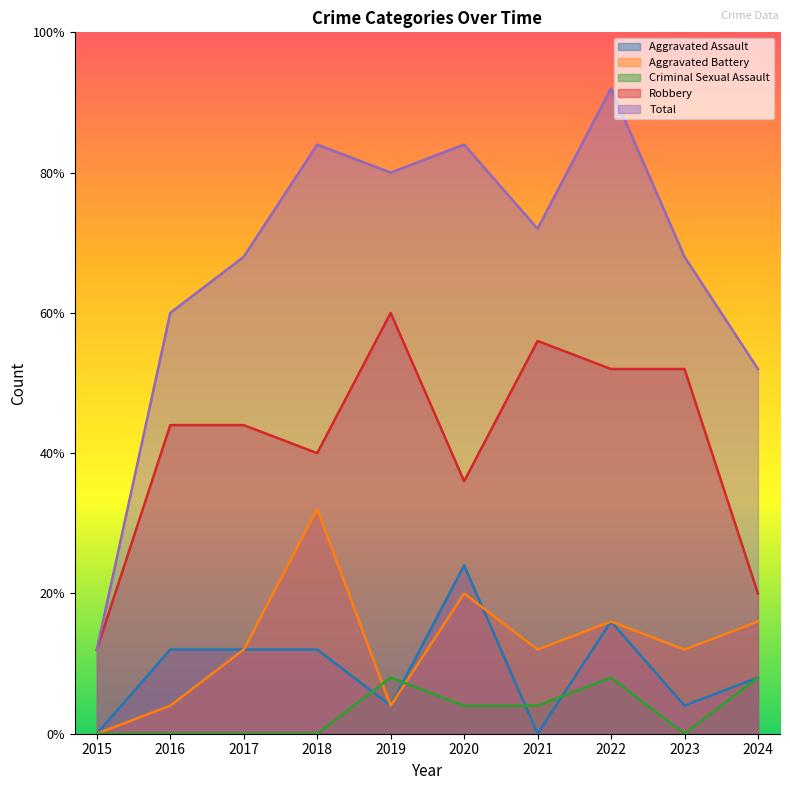

After their last crossing, which series has the higher values: Criminal Sexual Assault or Aggravated Battery?

Aggravated Battery